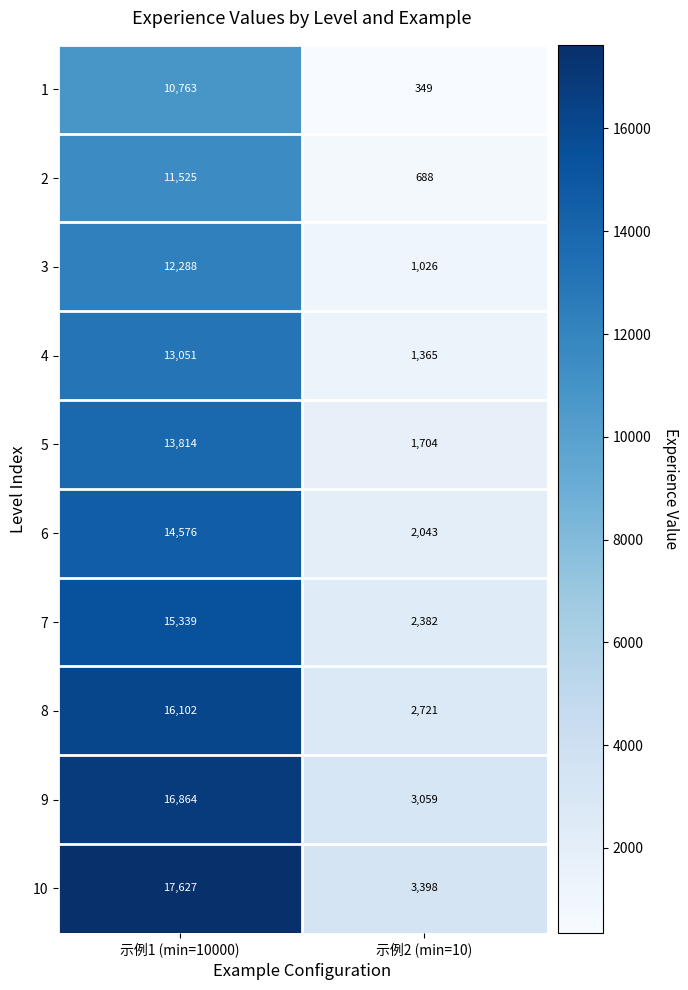

How many data points does each series have?

2